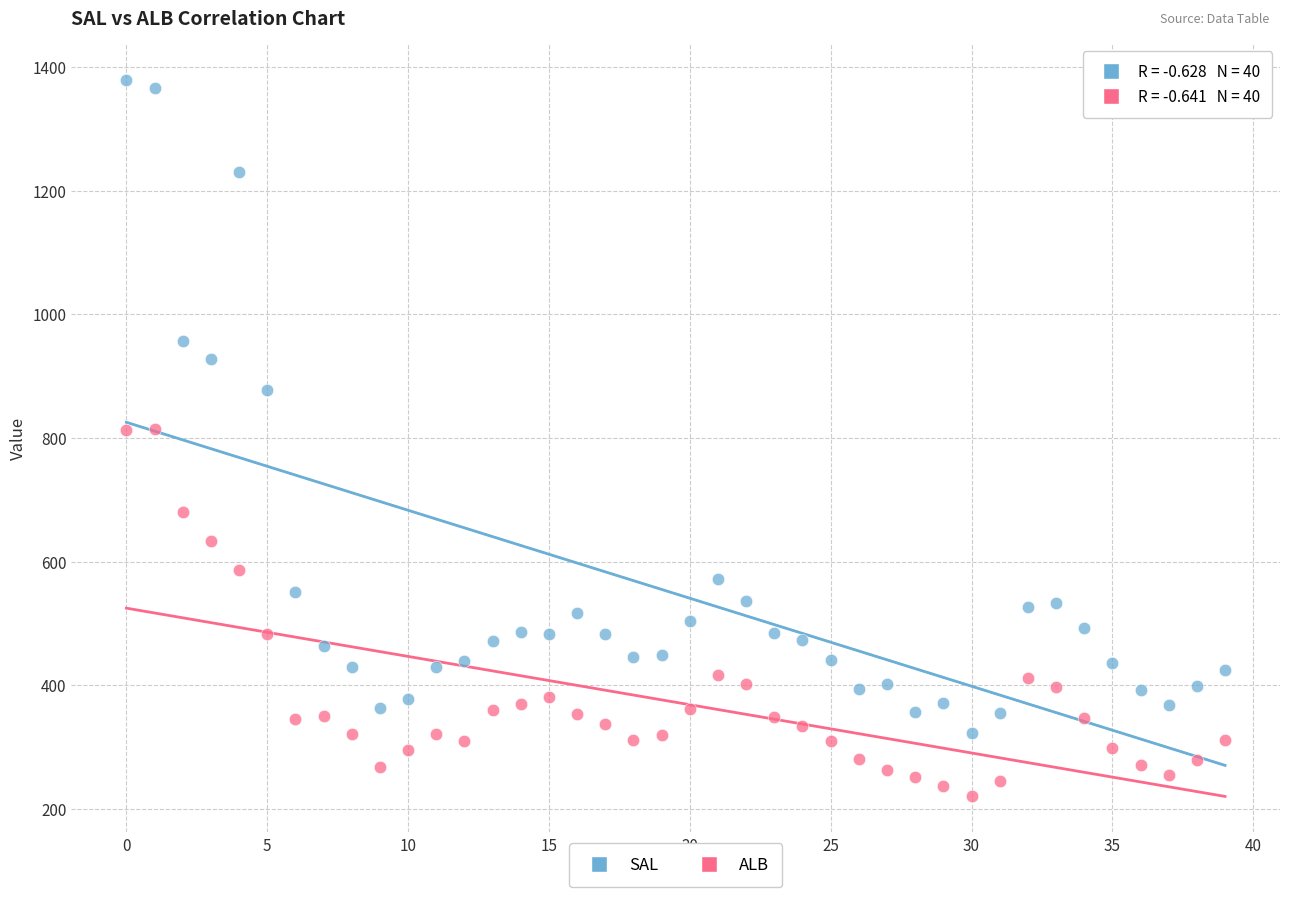

Across all data points, what is the range of Y values (max minus min)?

1157.6